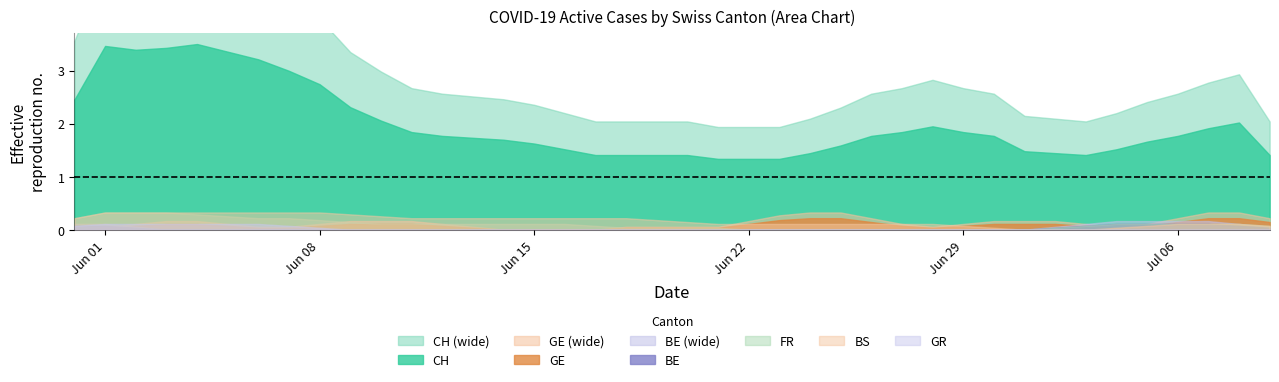

True or false: BS and CH cross at least once.

False